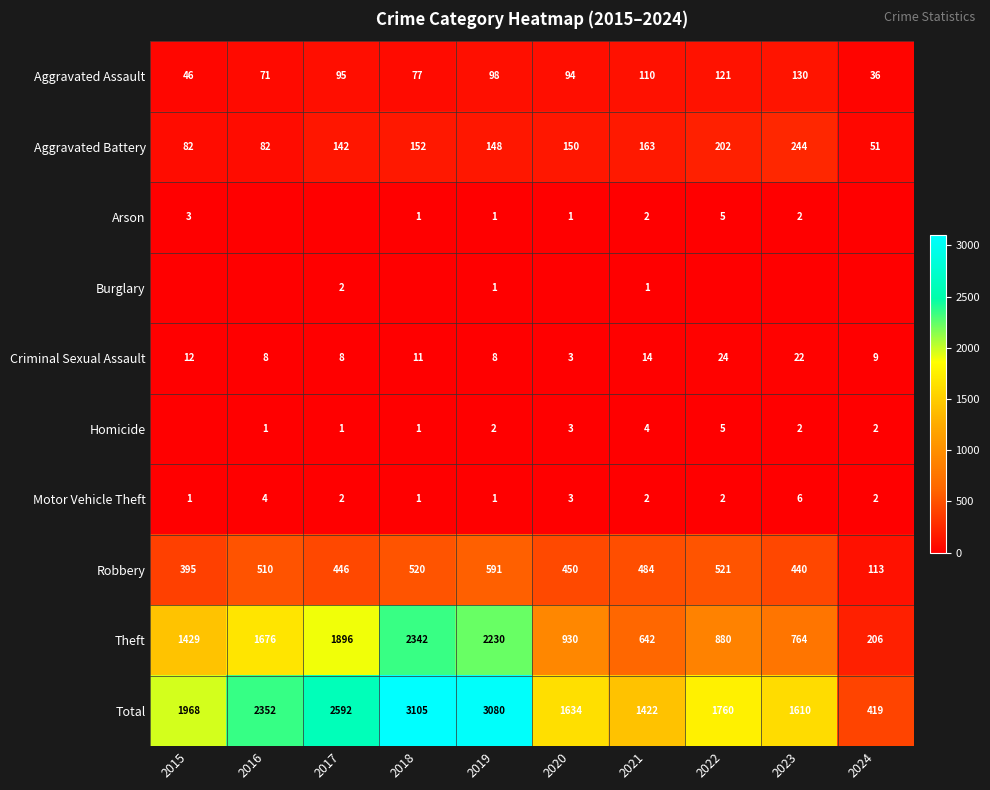

How many data points in Criminal Sexual Assault are less than 11?

5